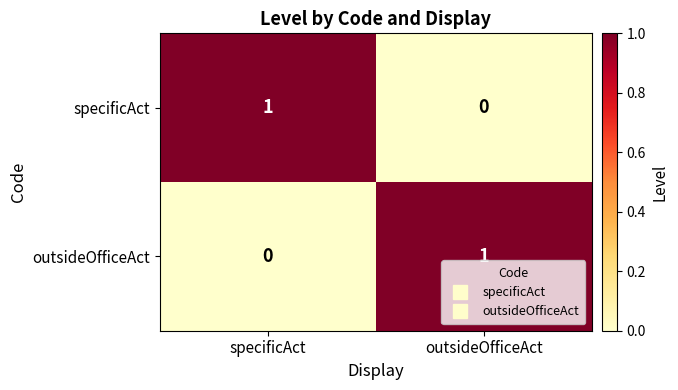

What is the total value across all series at specificAct?

1